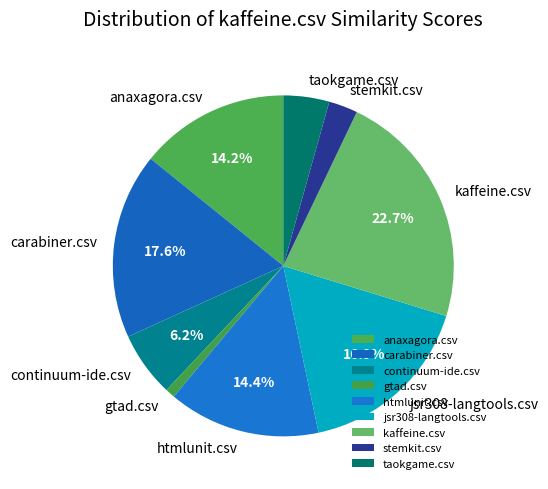

Which has a higher value, continuum-ide.csv or jsr308-langtools.csv?

jsr308-langtools.csv